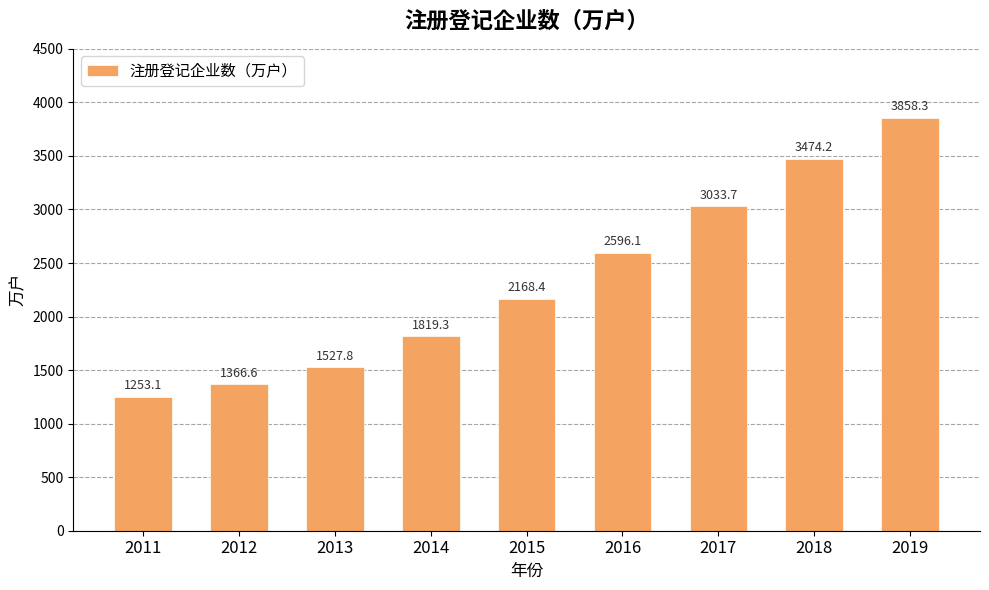

Reading left to right, extract all data points from this chart.

1253.1	1366.6	1527.8	1819.3	2168.4	2596.1	3033.7	3474.2	3858.3